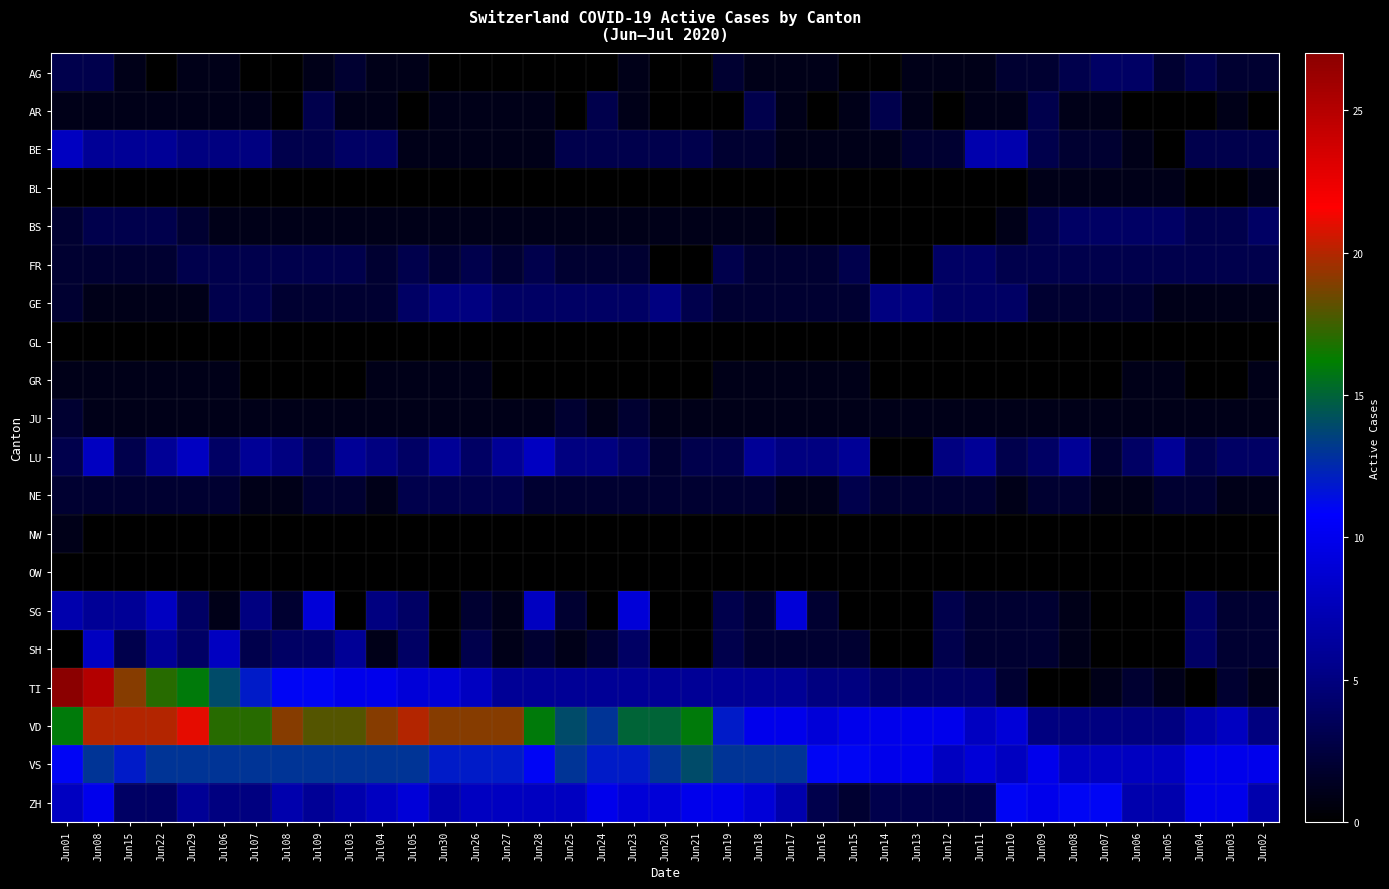

Reading left to right, list all the values displayed in this chart.

AG: Jun01=3	Jun08=3	Jun15=1	Jun22=0	Jun29=1	Jul06=1	Jul07=0	Jul08=0	Jul09=1	Jul03=2	Jul04=1	Jul05=1	Jun30=0	Jun26=0	Jun27=0	Jun28=0	Jun25=0	Jun24=0	Jun23=1	Jun20=0	Jun21=0	Jun19=2	Jun18=1	Jun17=1	Jun16=1	Jun15=0	Jun14=0	Jun13=1	Jun12=1	Jun11=1	Jun10=2	Jun09=2	Jun08=3	Jun07=4	Jun06=4	Jun05=2	Jun04=3	Jun03=2	Jun02=2
AR: Jun01=1	Jun08=1	Jun15=1	Jun22=1	Jun29=1	Jul06=1	Jul07=1	Jul08=0	Jul09=3	Jul03=1	Jul04=1	Jul05=0	Jun30=1	Jun26=1	Jun27=1	Jun28=1	Jun25=0	Jun24=3	Jun23=1	Jun20=0	Jun21=0	Jun19=0	Jun18=3	Jun17=1	Jun16=0	Jun15=1	Jun14=3	Jun13=1	Jun12=0	Jun11=1	Jun10=1	Jun09=3	Jun08=1	Jun07=1	Jun06=0	Jun05=0	Jun04=0	Jun03=1	Jun02=0
BE: Jun01=8	Jun08=6	Jun15=6	Jun22=6	Jun29=5	Jul06=5	Jul07=5	Jul08=3	Jul09=3	Jul03=4	Jul04=4	Jul05=1	Jun30=1	Jun26=1	Jun27=1	Jun28=1	Jun25=3	Jun24=3	Jun23=3	Jun20=3	Jun21=3	Jun19=2	Jun18=2	Jun17=1	Jun16=1	Jun15=1	Jun14=1	Jun13=2	Jun12=2	Jun11=7	Jun10=7	Jun09=3	Jun08=2	Jun07=2	Jun06=1	Jun05=0	Jun04=3	Jun03=3	Jun02=3
BL: Jun01=0	Jun08=0	Jun15=0	Jun22=0	Jun29=0	Jul06=0	Jul07=0	Jul08=0	Jul09=0	Jul03=0	Jul04=0	Jul05=0	Jun30=0	Jun26=0	Jun27=0	Jun28=0	Jun25=0	Jun24=0	Jun23=0	Jun20=0	Jun21=0	Jun19=0	Jun18=0	Jun17=0	Jun16=0	Jun15=0	Jun14=0	Jun13=0	Jun12=0	Jun11=0	Jun10=0	Jun09=1	Jun08=1	Jun07=1	Jun06=1	Jun05=1	Jun04=0	Jun03=0	Jun02=1
BS: Jun01=2	Jun08=3	Jun15=3	Jun22=3	Jun29=2	Jul06=1	Jul07=1	Jul08=1	Jul09=1	Jul03=1	Jul04=1	Jul05=1	Jun30=1	Jun26=1	Jun27=1	Jun28=1	Jun25=1	Jun24=1	Jun23=1	Jun20=1	Jun21=1	Jun19=1	Jun18=1	Jun17=0	Jun16=0	Jun15=0	Jun14=0	Jun13=0	Jun12=0	Jun11=0	Jun10=1	Jun09=3	Jun08=4	Jun07=4	Jun06=4	Jun05=4	Jun04=3	Jun03=3	Jun02=4
FR: Jun01=2	Jun08=2	Jun15=2	Jun22=2	Jun29=3	Jul06=3	Jul07=3	Jul08=3	Jul09=3	Jul03=3	Jul04=2	Jul05=3	Jun30=2	Jun26=3	Jun27=2	Jun28=3	Jun25=2	Jun24=2	Jun23=2	Jun20=0	Jun21=0	Jun19=3	Jun18=2	Jun17=2	Jun16=2	Jun15=3	Jun14=0	Jun13=0	Jun12=4	Jun11=4	Jun10=3	Jun09=3	Jun08=3	Jun07=3	Jun06=3	Jun05=3	Jun04=3	Jun03=3	Jun02=3
GE: Jun01=2	Jun08=1	Jun15=1	Jun22=1	Jun29=1	Jul06=3	Jul07=3	Jul08=2	Jul09=2	Jul03=2	Jul04=2	Jul05=4	Jun30=5	Jun26=5	Jun27=4	Jun28=4	Jun25=4	Jun24=4	Jun23=4	Jun20=5	Jun21=3	Jun19=2	Jun18=2	Jun17=2	Jun16=2	Jun15=2	Jun14=5	Jun13=5	Jun12=4	Jun11=4	Jun10=4	Jun09=2	Jun08=2	Jun07=2	Jun06=2	Jun05=1	Jun04=1	Jun03=1	Jun02=1
GL: Jun01=0	Jun08=0	Jun15=0	Jun22=0	Jun29=0	Jul06=0	Jul07=0	Jul08=0	Jul09=0	Jul03=0	Jul04=0	Jul05=0	Jun30=0	Jun26=0	Jun27=0	Jun28=0	Jun25=0	Jun24=0	Jun23=0	Jun20=0	Jun21=0	Jun19=0	Jun18=0	Jun17=0	Jun16=0	Jun15=0	Jun14=0	Jun13=0	Jun12=0	Jun11=0	Jun10=0	Jun09=0	Jun08=0	Jun07=0	Jun06=0	Jun05=0	Jun04=0	Jun03=0	Jun02=0
GR: Jun01=1	Jun08=1	Jun15=1	Jun22=1	Jun29=1	Jul06=1	Jul07=0	Jul08=0	Jul09=0	Jul03=0	Jul04=1	Jul05=1	Jun30=1	Jun26=1	Jun27=0	Jun28=0	Jun25=0	Jun24=0	Jun23=0	Jun20=0	Jun21=0	Jun19=1	Jun18=1	Jun17=1	Jun16=1	Jun15=1	Jun14=0	Jun13=0	Jun12=0	Jun11=0	Jun10=0	Jun09=0	Jun08=0	Jun07=0	Jun06=1	Jun05=1	Jun04=0	Jun03=0	Jun02=1
JU: Jun01=2	Jun08=1	Jun15=1	Jun22=1	Jun29=1	Jul06=1	Jul07=1	Jul08=1	Jul09=1	Jul03=1	Jul04=1	Jul05=1	Jun30=1	Jun26=1	Jun27=1	Jun28=1	Jun25=2	Jun24=1	Jun23=2	Jun20=1	Jun21=1	Jun19=1	Jun18=1	Jun17=1	Jun16=1	Jun15=1	Jun14=1	Jun13=1	Jun12=1	Jun11=1	Jun10=1	Jun09=1	Jun08=1	Jun07=1	Jun06=1	Jun05=1	Jun04=1	Jun03=1	Jun02=1
LU: Jun01=3	Jun08=8	Jun15=3	Jun22=6	Jun29=8	Jul06=4	Jul07=6	Jul08=5	Jul09=3	Jul03=6	Jul04=5	Jul05=4	Jun30=6	Jun26=4	Jun27=6	Jun28=8	Jun25=5	Jun24=5	Jun23=4	Jun20=2	Jun21=3	Jun19=3	Jun18=6	Jun17=5	Jun16=5	Jun15=6	Jun14=0	Jun13=0	Jun12=5	Jun11=6	Jun10=3	Jun09=4	Jun08=6	Jun07=2	Jun06=4	Jun05=6	Jun04=3	Jun03=4	Jun02=4
NE: Jun01=2	Jun08=2	Jun15=2	Jun22=2	Jun29=2	Jul06=2	Jul07=1	Jul08=1	Jul09=2	Jul03=2	Jul04=1	Jul05=3	Jun30=3	Jun26=3	Jun27=3	Jun28=2	Jun25=2	Jun24=2	Jun23=2	Jun20=2	Jun21=2	Jun19=2	Jun18=2	Jun17=1	Jun16=1	Jun15=3	Jun14=2	Jun13=2	Jun12=2	Jun11=2	Jun10=1	Jun09=2	Jun08=2	Jun07=1	Jun06=1	Jun05=2	Jun04=2	Jun03=1	Jun02=1
NW: Jun01=1	Jun08=0	Jun15=0	Jun22=0	Jun29=0	Jul06=0	Jul07=0	Jul08=0	Jul09=0	Jul03=0	Jul04=0	Jul05=0	Jun30=0	Jun26=0	Jun27=0	Jun28=0	Jun25=0	Jun24=0	Jun23=0	Jun20=0	Jun21=0	Jun19=0	Jun18=0	Jun17=0	Jun16=0	Jun15=0	Jun14=0	Jun13=0	Jun12=0	Jun11=0	Jun10=0	Jun09=0	Jun08=0	Jun07=0	Jun06=0	Jun05=0	Jun04=0	Jun03=0	Jun02=0
OW: Jun01=0	Jun08=0	Jun15=0	Jun22=0	Jun29=0	Jul06=0	Jul07=0	Jul08=0	Jul09=0	Jul03=0	Jul04=0	Jul05=0	Jun30=0	Jun26=0	Jun27=0	Jun28=0	Jun25=0	Jun24=0	Jun23=0	Jun20=0	Jun21=0	Jun19=0	Jun18=0	Jun17=0	Jun16=0	Jun15=0	Jun14=0	Jun13=0	Jun12=0	Jun11=0	Jun10=0	Jun09=0	Jun08=0	Jun07=0	Jun06=0	Jun05=0	Jun04=0	Jun03=0	Jun02=0
SG: Jun01=7	Jun08=6	Jun15=6	Jun22=8	Jun29=4	Jul06=1	Jul07=5	Jul08=2	Jul09=9	Jul03=0	Jul04=5	Jul05=4	Jun30=0	Jun26=2	Jun27=1	Jun28=8	Jun25=2	Jun24=0	Jun23=9	Jun20=0	Jun21=0	Jun19=3	Jun18=2	Jun17=9	Jun16=2	Jun15=0	Jun14=0	Jun13=0	Jun12=3	Jun11=2	Jun10=2	Jun09=2	Jun08=1	Jun07=0	Jun06=0	Jun05=0	Jun04=4	Jun03=2	Jun02=2
SH: Jun01=0	Jun08=8	Jun15=3	Jun22=6	Jun29=4	Jul06=8	Jul07=3	Jul08=4	Jul09=4	Jul03=6	Jul04=1	Jul05=4	Jun30=0	Jun26=3	Jun27=1	Jun28=2	Jun25=1	Jun24=2	Jun23=4	Jun20=0	Jun21=0	Jun19=3	Jun18=2	Jun17=2	Jun16=2	Jun15=2	Jun14=0	Jun13=0	Jun12=3	Jun11=2	Jun10=2	Jun09=2	Jun08=1	Jun07=0	Jun06=0	Jun05=0	Jun04=4	Jun03=2	Jun02=2
TI: Jun01=27	Jun08=25	Jun15=19	Jun22=17	Jun29=16	Jul06=14	Jul07=12	Jul08=11	Jul09=11	Jul03=10	Jul04=10	Jul05=9	Jun30=9	Jun26=8	Jun27=6	Jun28=6	Jun25=6	Jun24=6	Jun23=6	Jun20=6	Jun21=6	Jun19=6	Jun18=6	Jun17=6	Jun16=5	Jun15=5	Jun14=4	Jun13=4	Jun12=4	Jun11=4	Jun10=2	Jun09=0	Jun08=0	Jun07=1	Jun06=2	Jun05=1	Jun04=0	Jun03=2	Jun02=1
VD: Jun01=16	Jun08=20	Jun15=20	Jun22=20	Jun29=21	Jul06=17	Jul07=17	Jul08=19	Jul09=18	Jul03=18	Jul04=19	Jul05=20	Jun30=19	Jun26=19	Jun27=19	Jun28=16	Jun25=14	Jun24=13	Jun23=15	Jun20=15	Jun21=16	Jun19=12	Jun18=10	Jun17=10	Jun16=9	Jun15=10	Jun14=10	Jun13=10	Jun12=10	Jun11=8	Jun10=9	Jun09=5	Jun08=5	Jun07=5	Jun06=5	Jun05=5	Jun04=7	Jun03=8	Jun02=5
VS: Jun01=11	Jun08=13	Jun15=12	Jun22=13	Jun29=13	Jul06=13	Jul07=13	Jul08=13	Jul09=13	Jul03=13	Jul04=13	Jul05=13	Jun30=12	Jun26=12	Jun27=12	Jun28=11	Jun25=13	Jun24=12	Jun23=12	Jun20=13	Jun21=14	Jun19=13	Jun18=13	Jun17=13	Jun16=11	Jun15=11	Jun14=10	Jun13=10	Jun12=8	Jun11=9	Jun10=8	Jun09=10	Jun08=8	Jun07=8	Jun06=8	Jun05=8	Jun04=10	Jun03=10	Jun02=10
ZH: Jun01=8	Jun08=10	Jun15=4	Jun22=4	Jun29=6	Jul06=5	Jul07=5	Jul08=7	Jul09=6	Jul03=7	Jul04=8	Jul05=9	Jun30=7	Jun26=8	Jun27=8	Jun28=8	Jun25=8	Jun24=10	Jun23=9	Jun20=9	Jun21=10	Jun19=10	Jun18=9	Jun17=7	Jun16=3	Jun15=2	Jun14=3	Jun13=3	Jun12=3	Jun11=3	Jun10=11	Jun09=10	Jun08=11	Jun07=11	Jun06=7	Jun05=7	Jun04=10	Jun03=10	Jun02=7